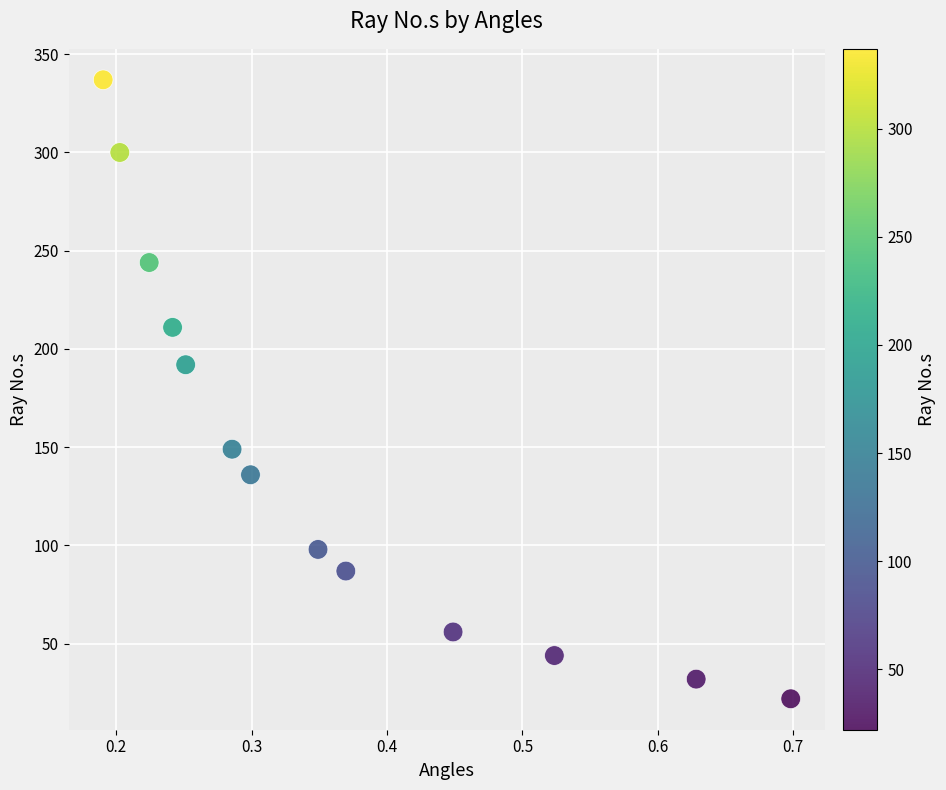

What Y value in the scatter plot is closest to 179?

192